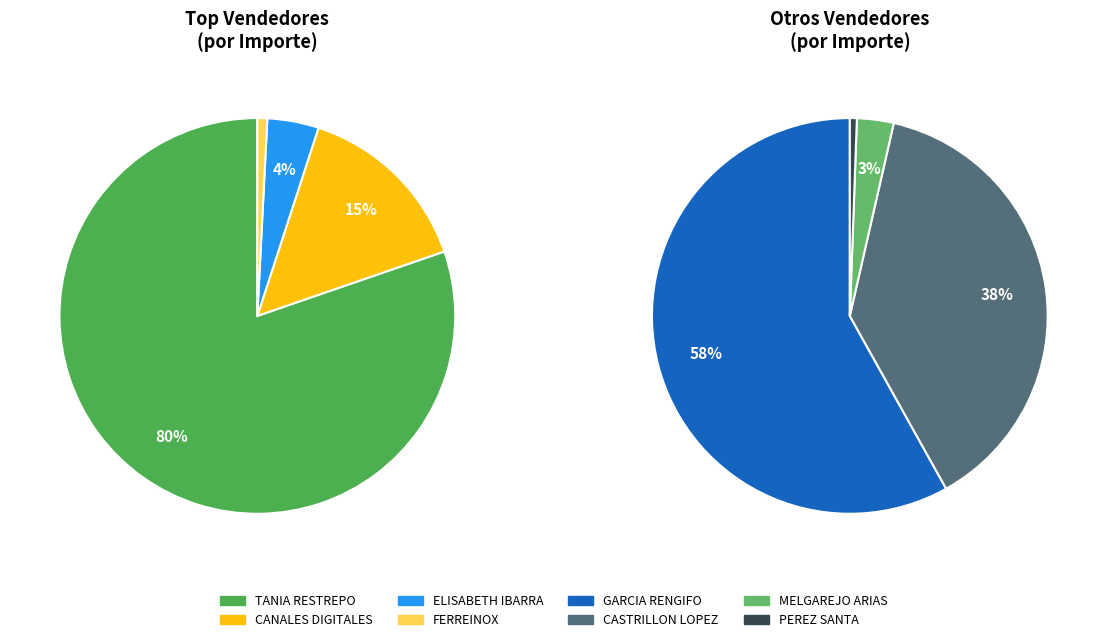

To the nearest percent, what percentage of the pie is COMERCIAL FERREINOX?

1%